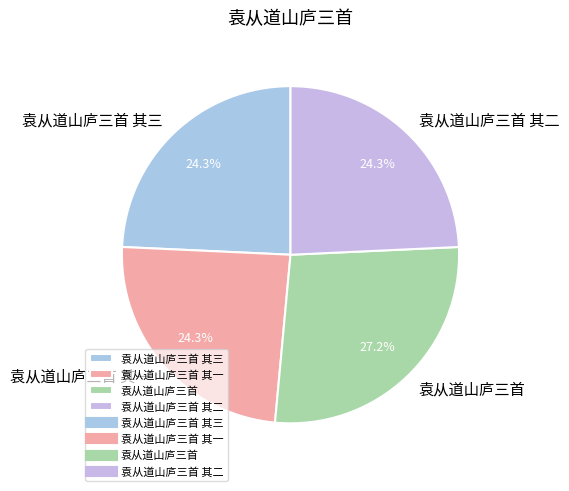

Which category has the biggest portion of the pie?

袁从道山庐三首